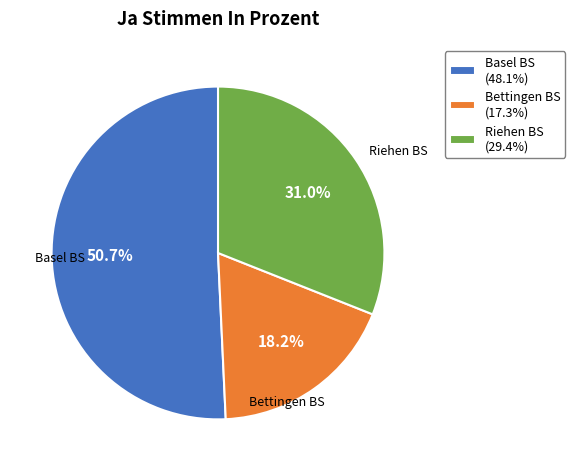

Which category has the biggest portion of the pie?

Basel BS